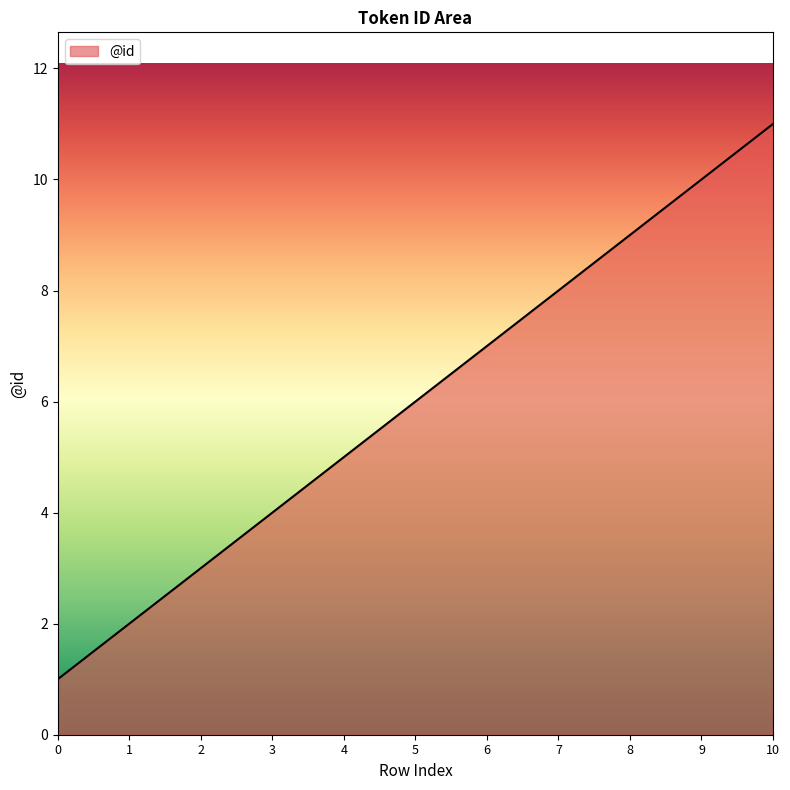

True or false: the data shows 9 at 8.

True